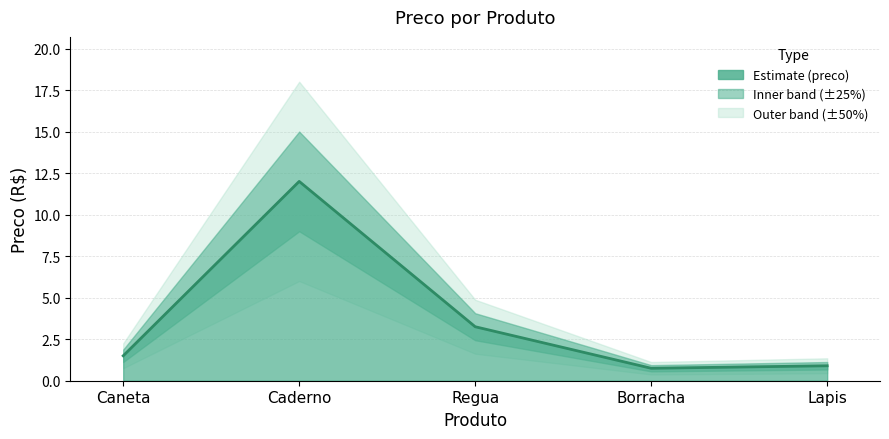

Rank the categories by value from highest to lowest.

Caderno, Regua, Caneta, Lapis, Borracha